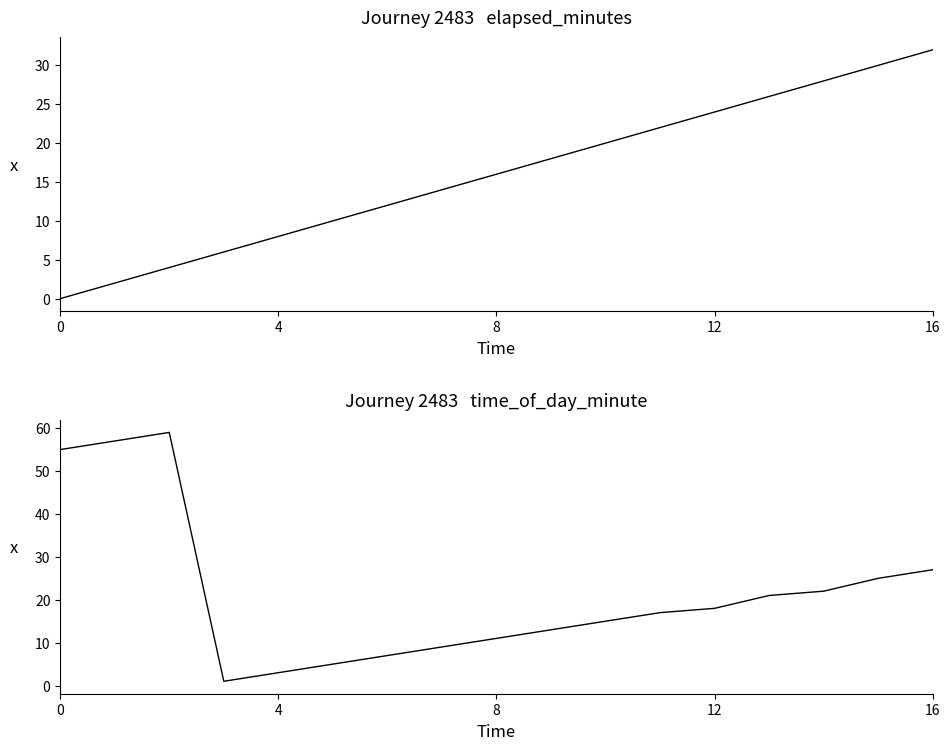

What is the sum of the time_of_day_minute values at 7 and 5?

14